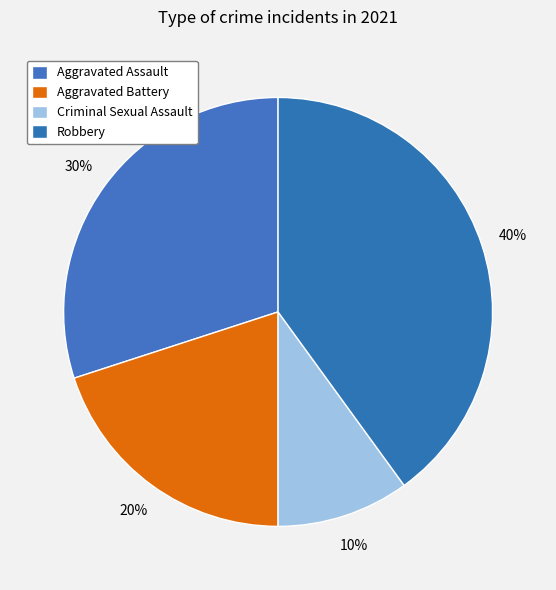

Count the number of slices in the pie.

4